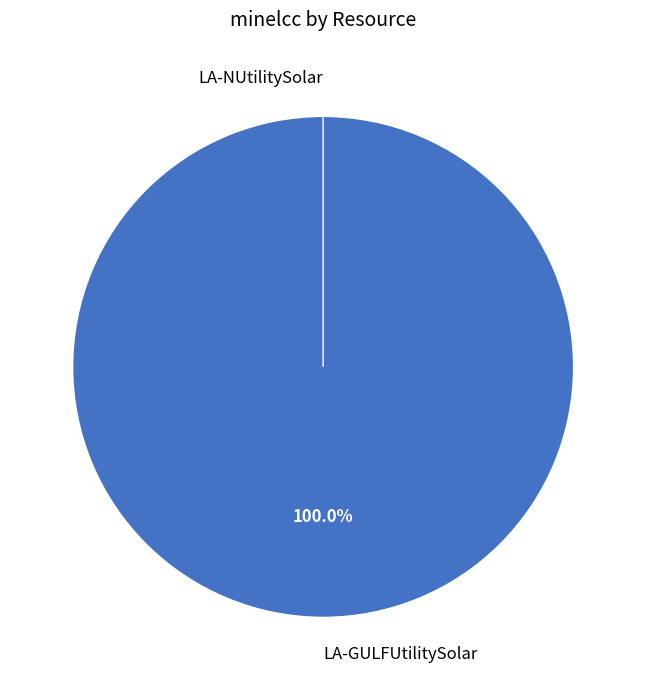

What is the change in value from LA-GULFUtilitySolar to LA-NUtilitySolar?

-3